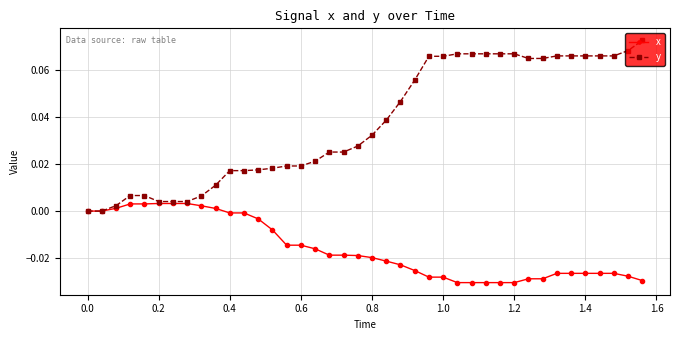

List the series in order of their peak value, highest first.

y, x